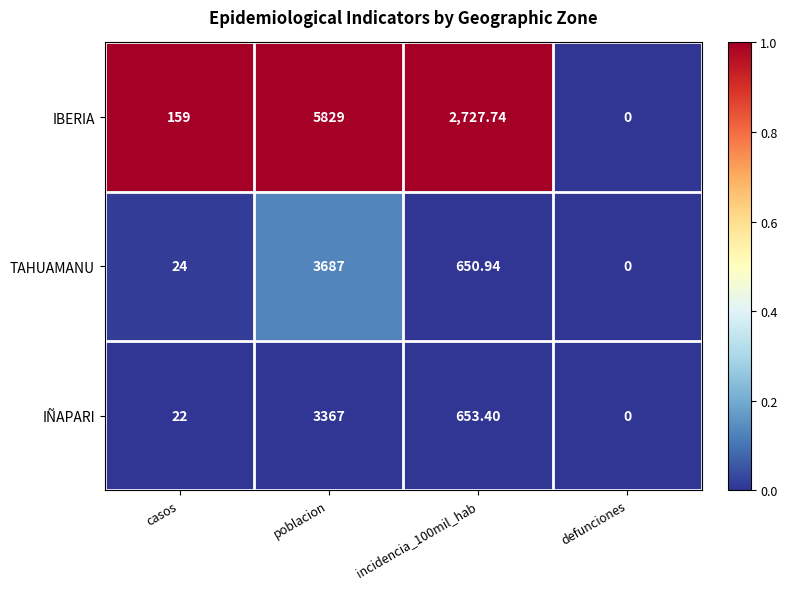

Which series changed the most between incidencia_100mil_hab and defunciones?

IBERIA